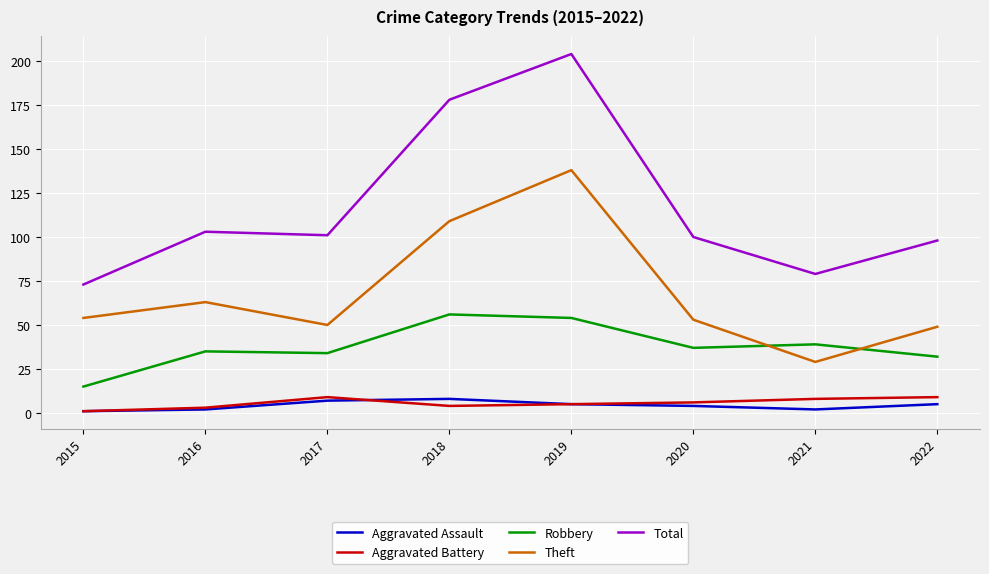

Reading left to right, list all the values displayed in this chart.

Aggravated Assault: 2015=1	2016=2	2017=7	2018=8	2019=5	2020=4	2021=2	2022=5
Aggravated Battery: 2015=1	2016=3	2017=9	2018=4	2019=5	2020=6	2021=8	2022=9
Robbery: 2015=15	2016=35	2017=34	2018=56	2019=54	2020=37	2021=39	2022=32
Theft: 2015=54	2016=63	2017=50	2018=109	2019=138	2020=53	2021=29	2022=49
Total: 2015=73	2016=103	2017=101	2018=178	2019=204	2020=100	2021=79	2022=98